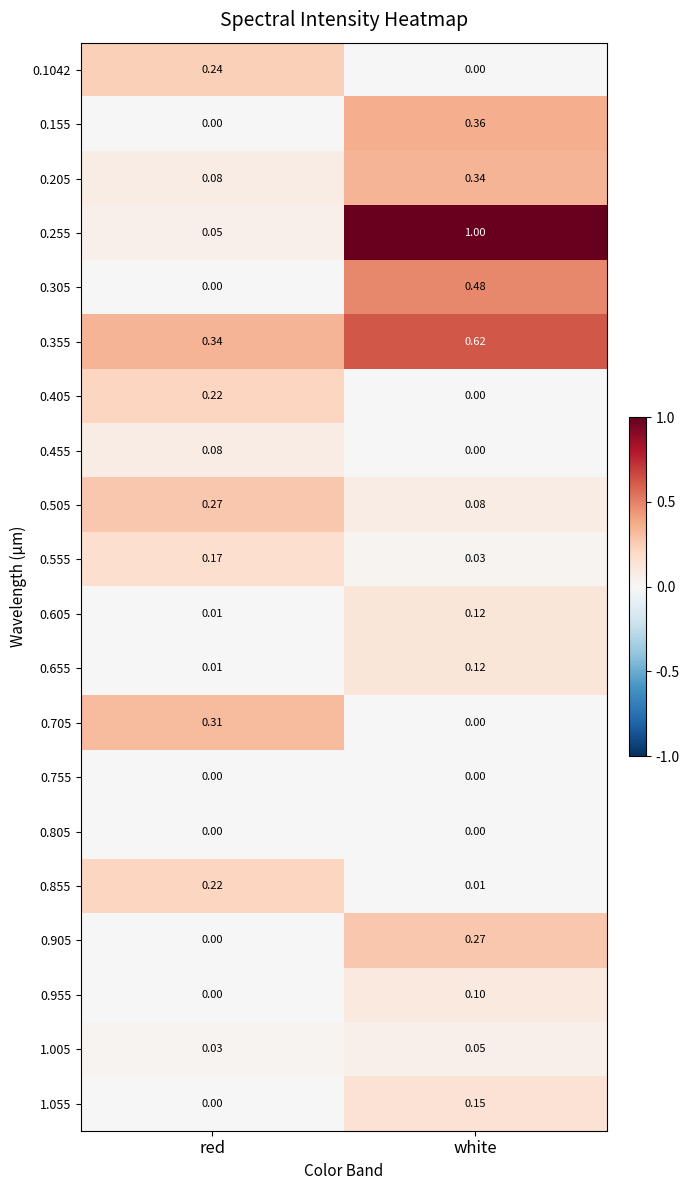

At which label is 0.405 closest to 0?

white